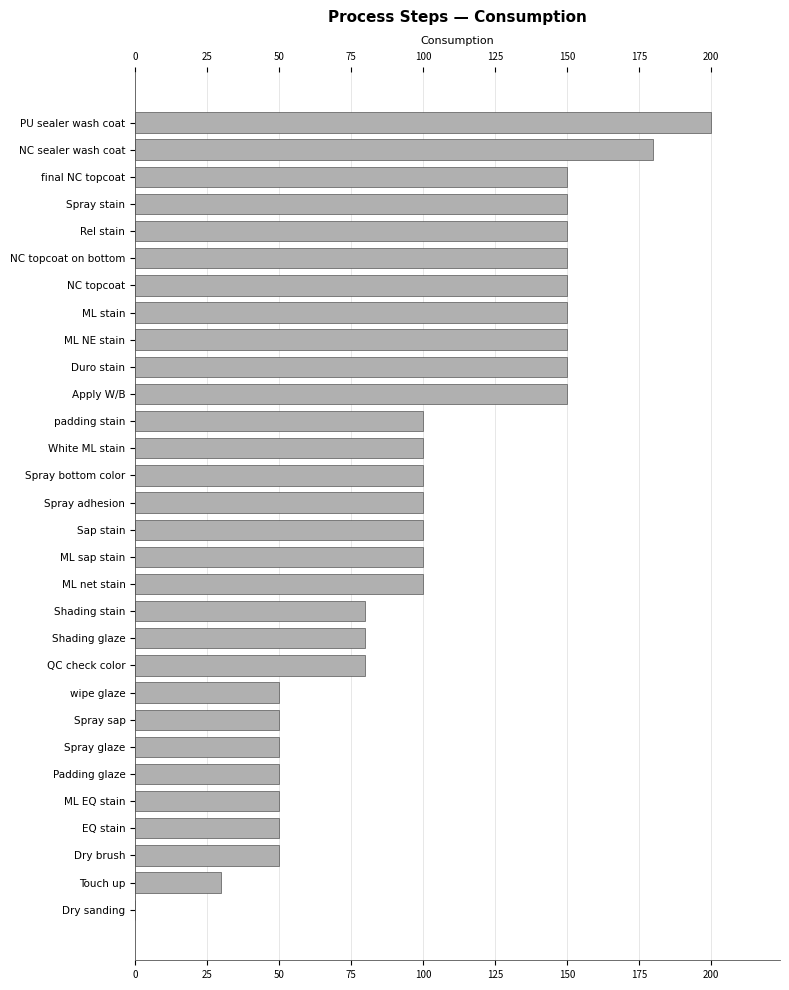

What is the sum of all values?

3050.1